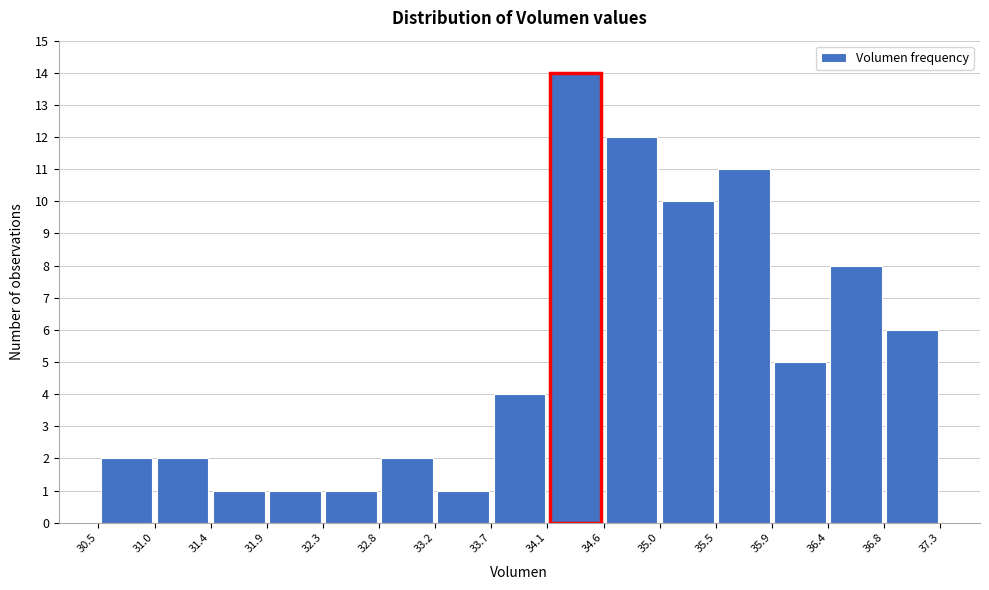

Reading left to right, transcribe this chart: for each bar, give the range it covers on the x-axis and its height. The values are not printed on the chart, so give them approximately, as read against the axis.

30.5 to 31.0: 2
31.0 to 31.4: 2
31.4 to 31.9: 1
31.9 to 32.3: 1
32.3 to 32.8: 1
32.8 to 33.2: 2
33.2 to 33.7: 1
33.7 to 34.1: 4
34.1 to 34.6: 14
34.6 to 35.0: 12
35.0 to 35.5: 10
35.5 to 35.9: 11
35.9 to 36.4: 5
36.4 to 36.8: 8
36.8 to 37.3: 6